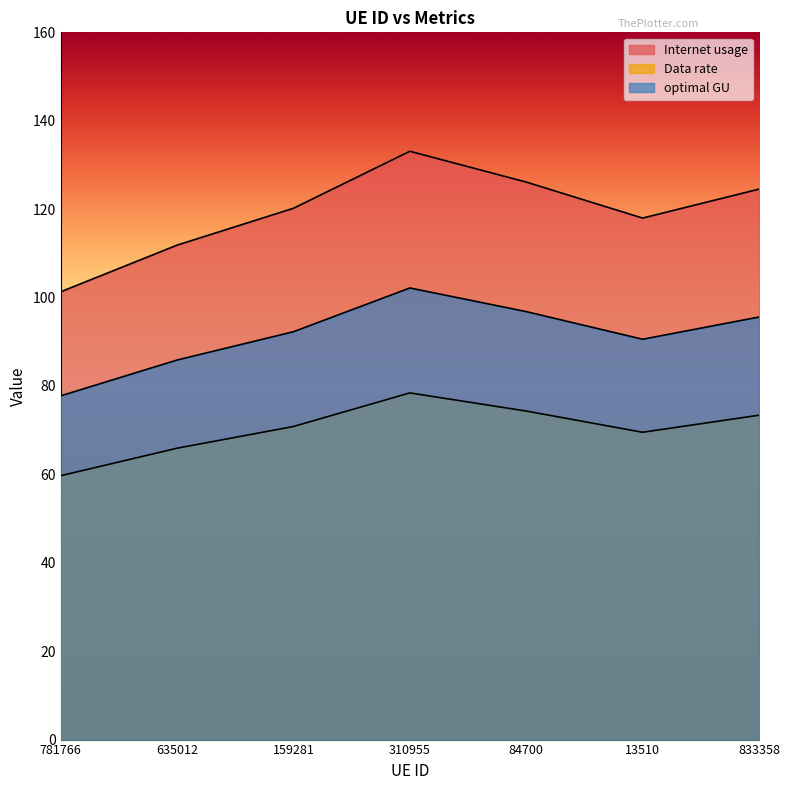

What value does the Data rate series have at 635012?

111.9